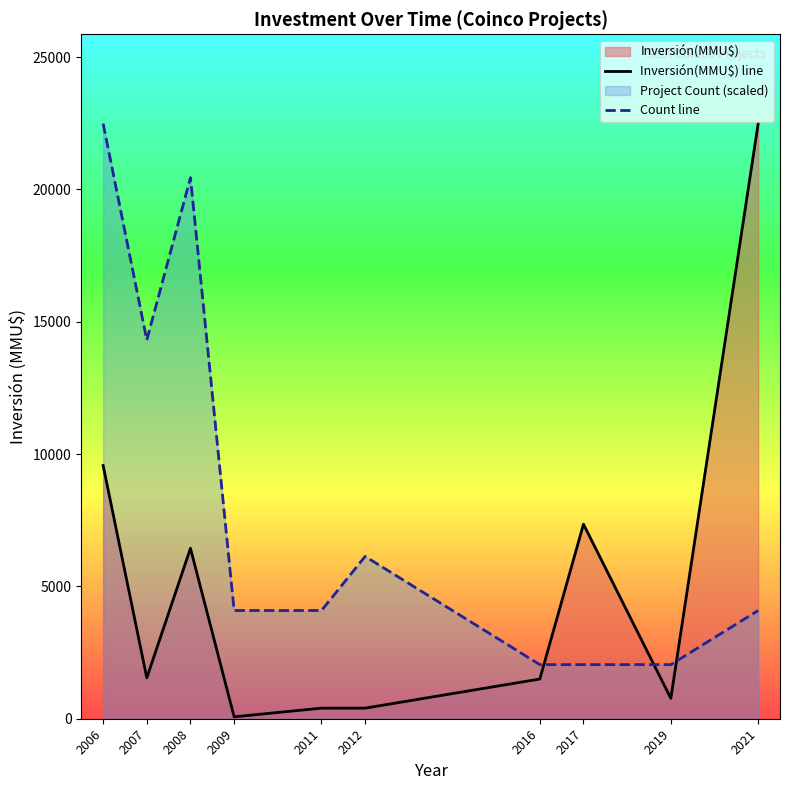

Reading right to left, extract all data points from this chart.

Inversión(MMU$) line: 2021=22488.0	2019=770.0	2017=7350.0	2016=1500.0	2012=400.0	2011=400.0	2009=72.0	2008=6439.0	2007=1545.0	2006=9568.0
Count line: 2021=4088.7	2019=2044.4	2017=2044.4	2016=2044.4	2012=6133.1	2011=4088.7	2009=4088.7	2008=20443.6	2007=14310.5	2006=22488.0